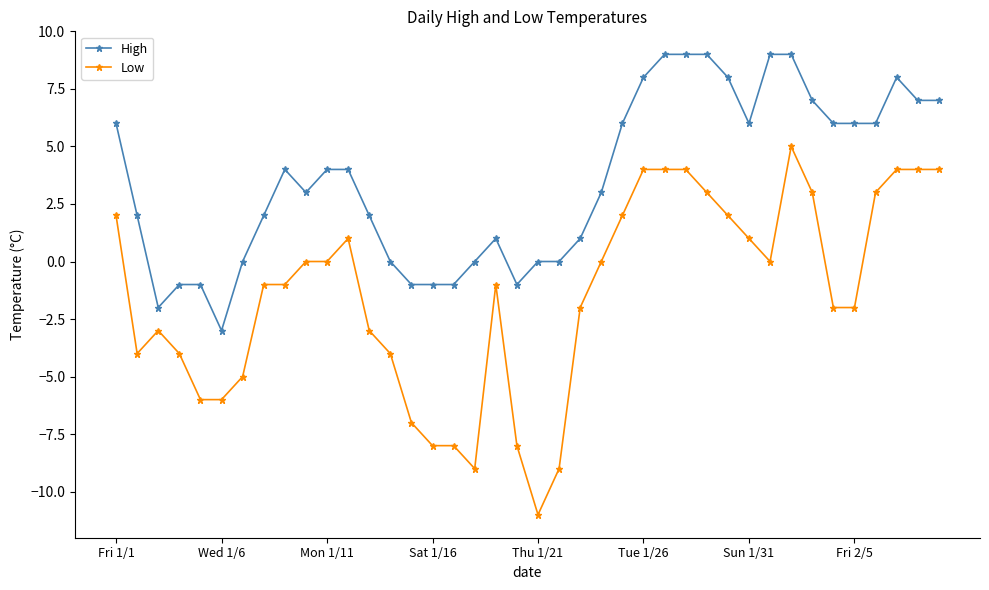

True or false: Low has more than 2 interior local peaks.

True